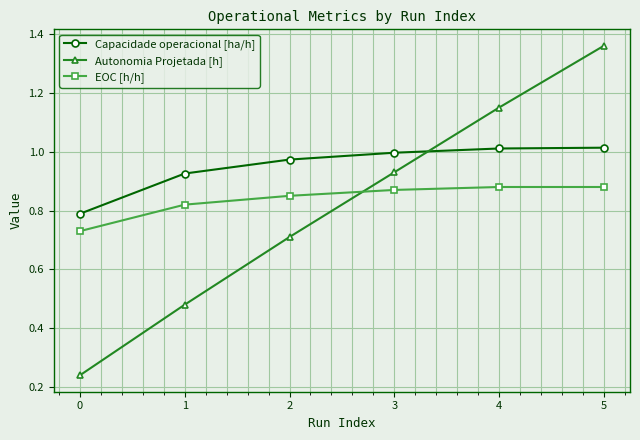

The value of Autonomia Projetada [h] at 1 is 0.1. True or false?

False